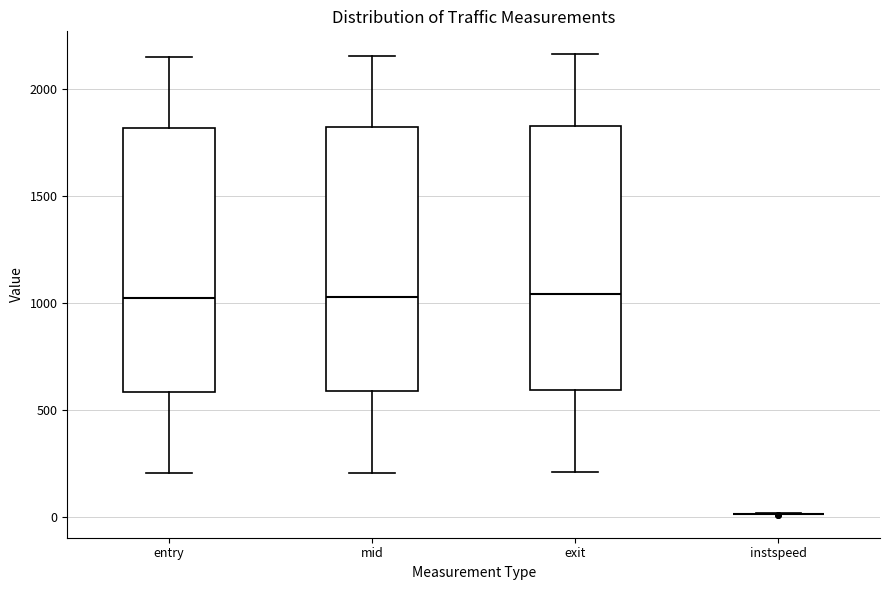

Reading left to right, transcribe this box plot: for each box, give where its median line is, the range the box spans, and where its two whiskers end, as read against the y-axis. The values are not printed on the chart, so give them approximately, as read against the axis.

entry: median 1000, box 600 to 1800, whiskers 200 to 2150
mid: median 1050, box 600 to 1800, whiskers 200 to 2150
exit: median 1050, box 600 to 1850, whiskers 200 to 2150
instspeed: box collapsed to a line at 0, whiskers 0 to 0